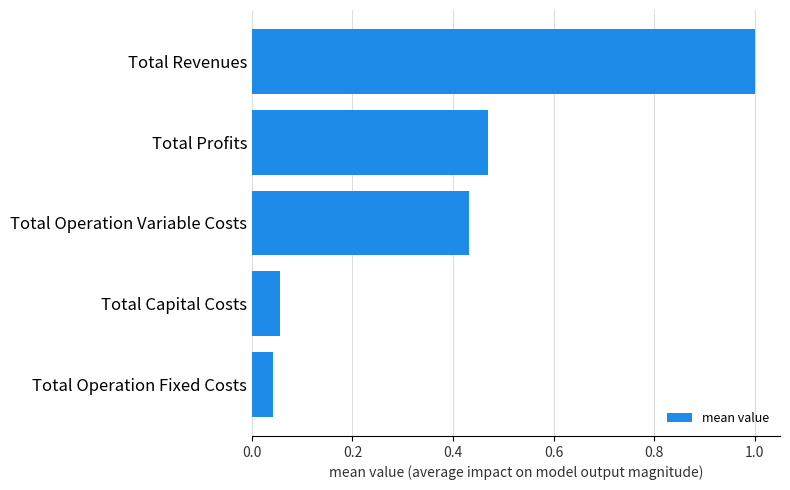

What is the change in value from Total Operation Fixed Costs to Total Revenues?

+1.0